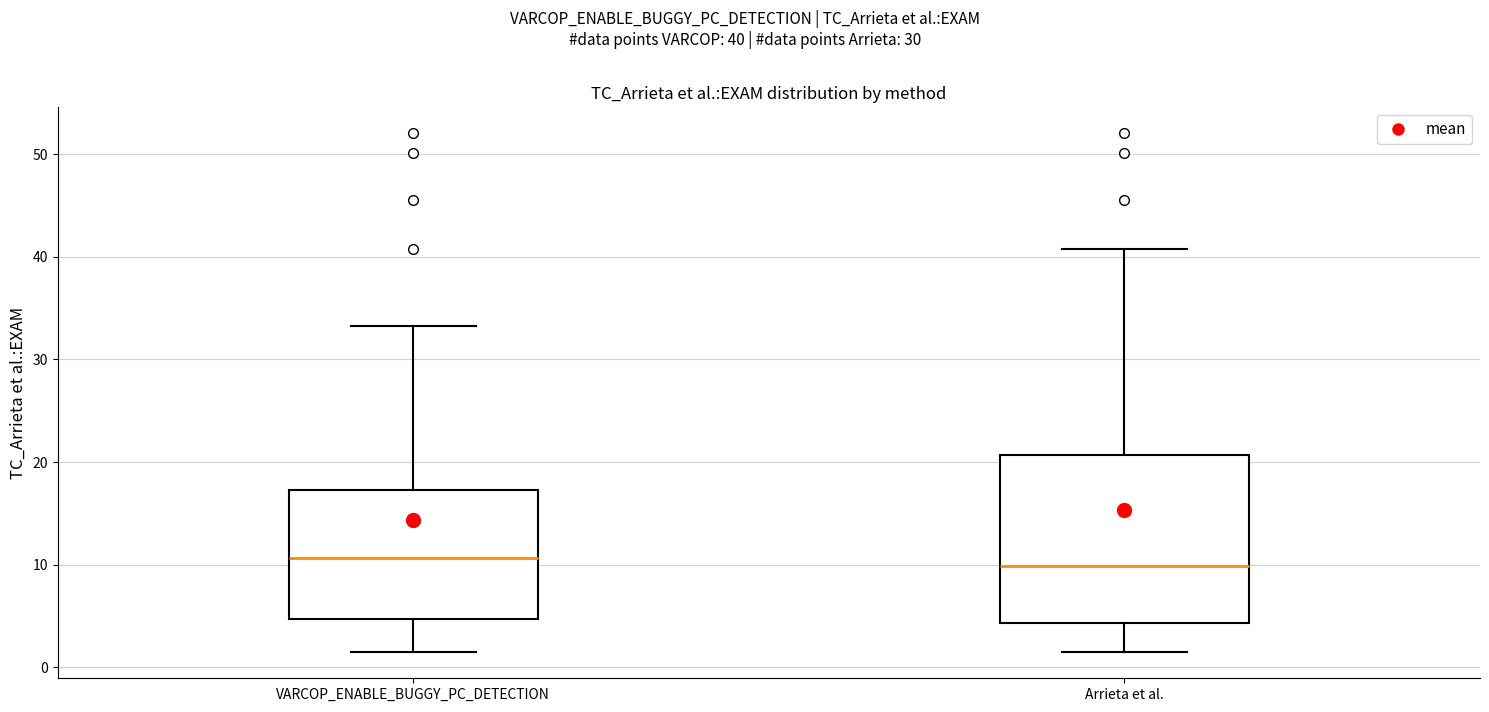

Where is the upper edge of the box for VARCOP_ENABLE_BUGGY_PC_DETECTION on the y-axis? The values are not printed on the chart, so give them approximately, as read against the axis.

17